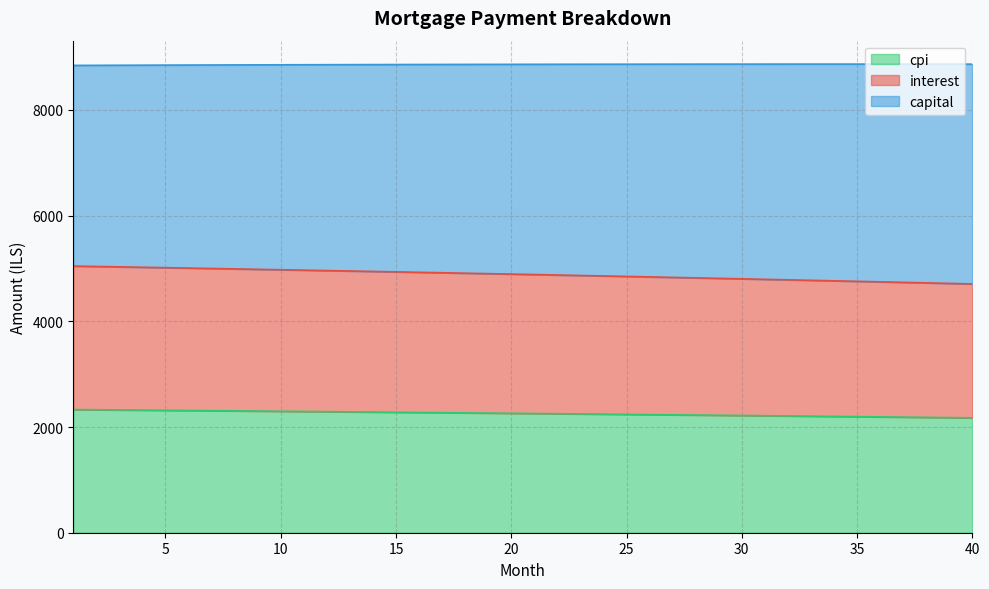

What is the maximum value for cpi?

2329.9